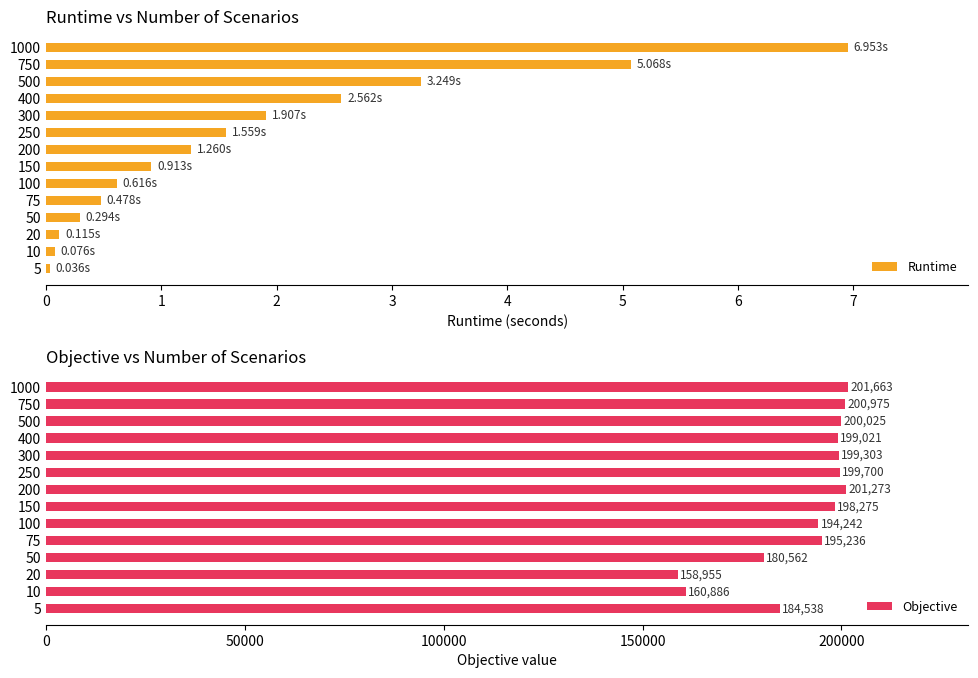

Reading left to right, what are all the values shown in this chart?

Runtime: 0.0	0.1	0.1	0.3	0.5	0.6	0.9	1.3	1.6	1.9	2.6	3.2	5.1	7.0
Objective: 184537.7	160885.9	158955.5	180561.7	195236.0	194242.1	198274.9	201272.9	199700.0	199303.4	199020.7	200024.7	200974.7	201663.1